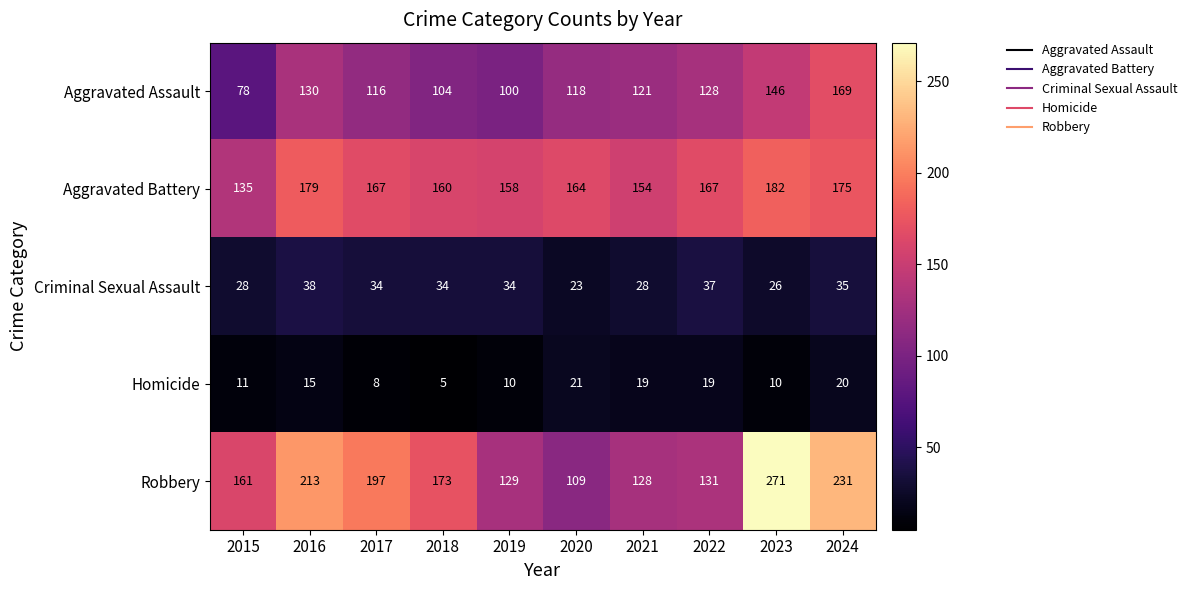

Between 2021 and 2024, which series saw the biggest shift?

Robbery